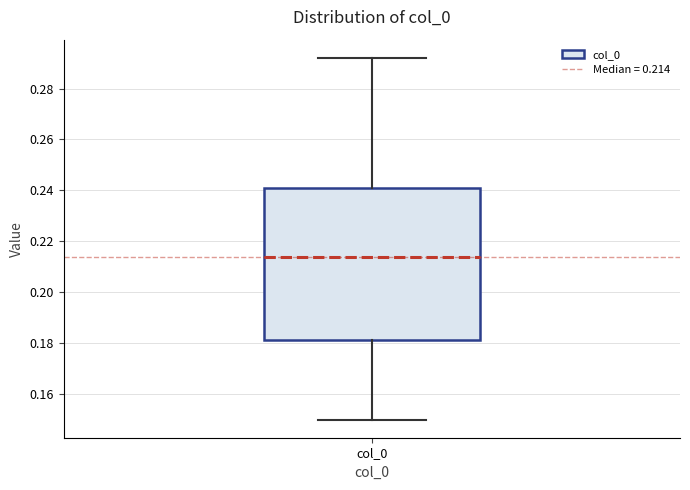

Transcribe this box plot: give where the median line is, the range the box spans, and where the two whiskers end, as read against the y-axis. The values are not printed on the chart, so give them approximately, as read against the axis.

median 0.214, box 0.182 to 0.240, whiskers 0.150 to 0.292